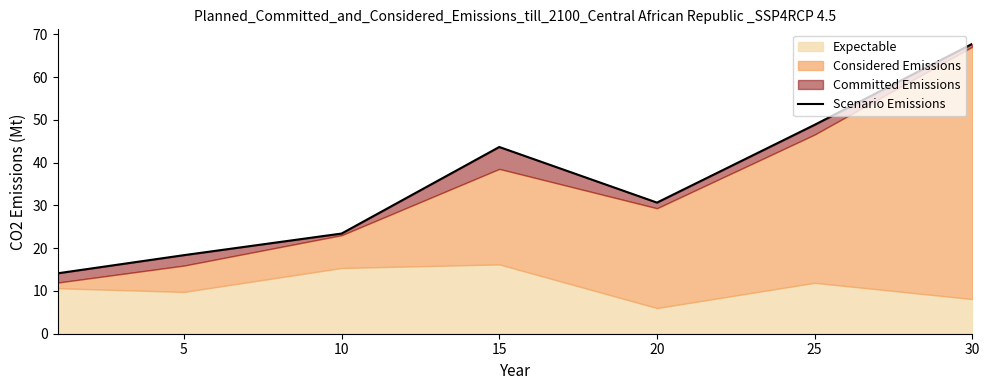

Is it true that the value at 15 is 43.7?

True